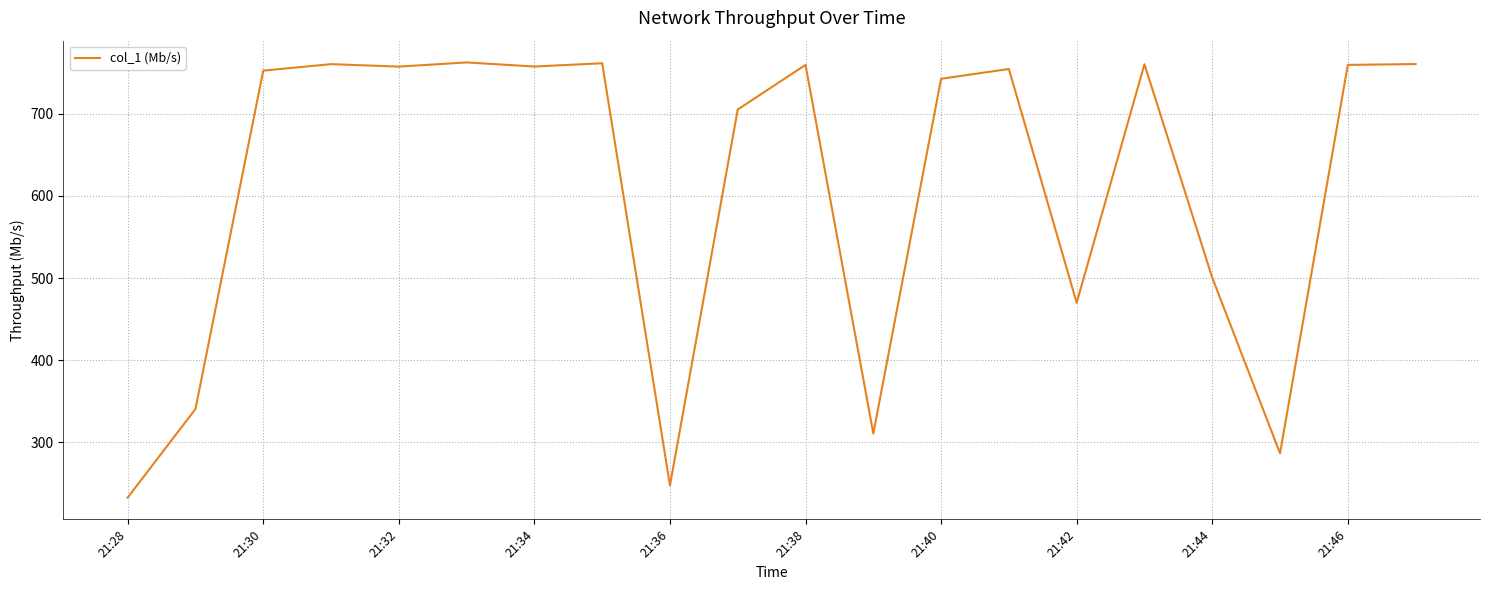

What is the minimum value shown in the chart?

232.8